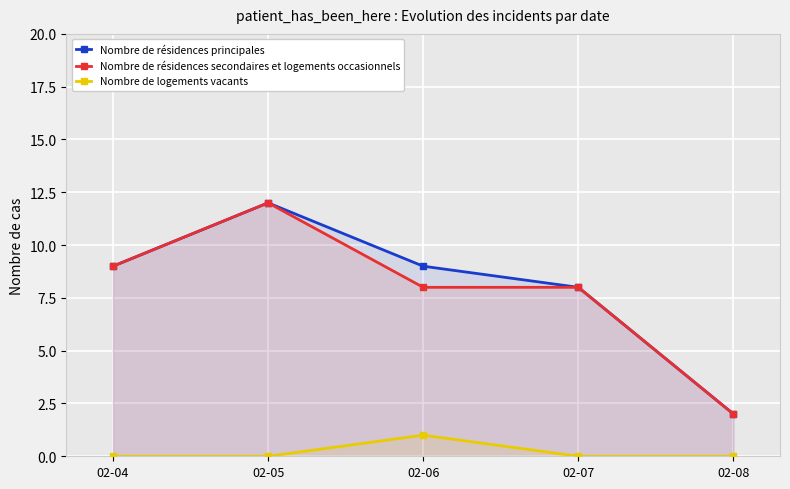

What is the value of the Nombre de résidences principales point at the 2nd from the left?

12